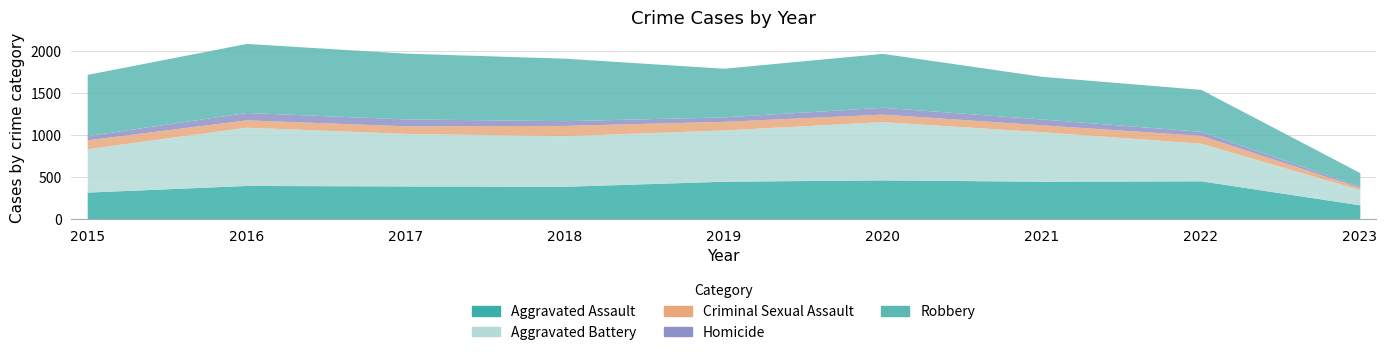

How many categories are shown in the chart?

9